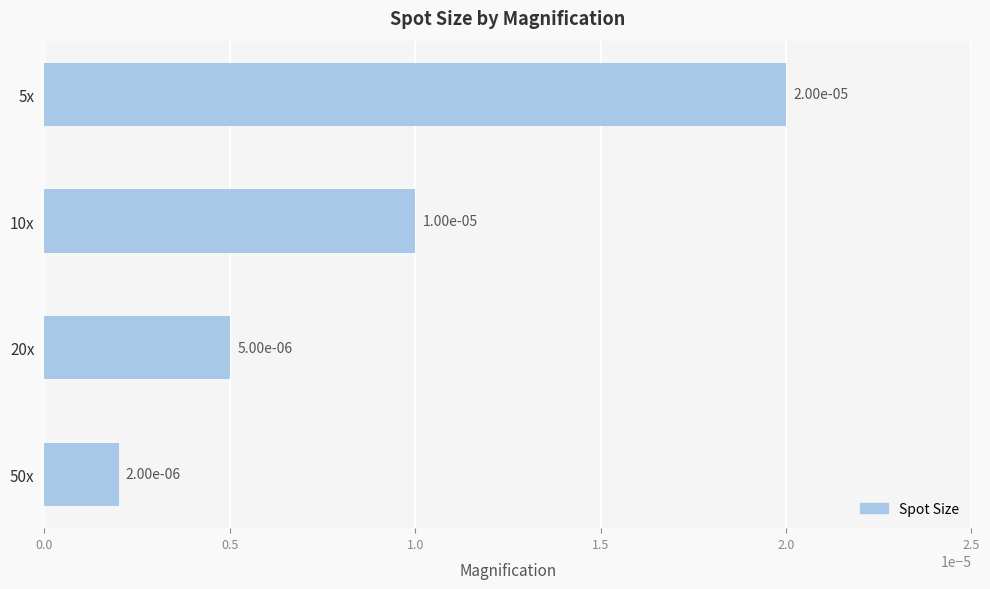

How many values are between 0 and 1?

4